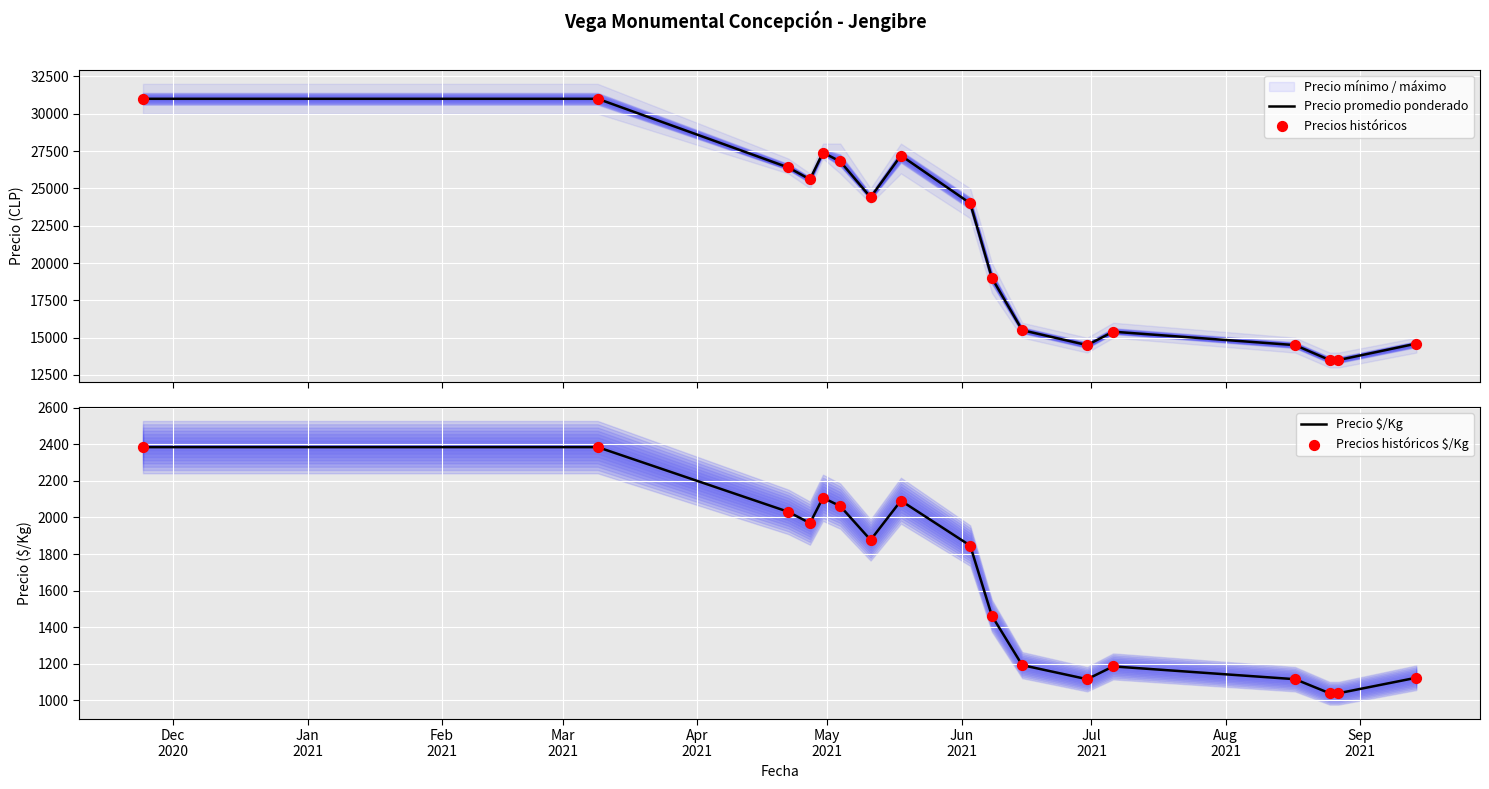

Which series has the largest total across all categories?

Precio promedio ponderado